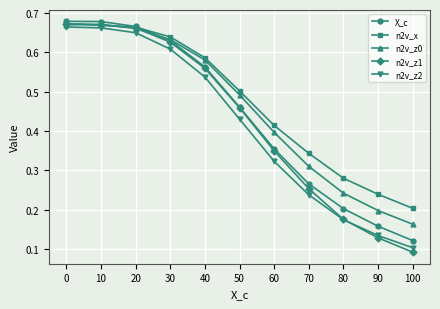

How many lines are shown in the chart?

5